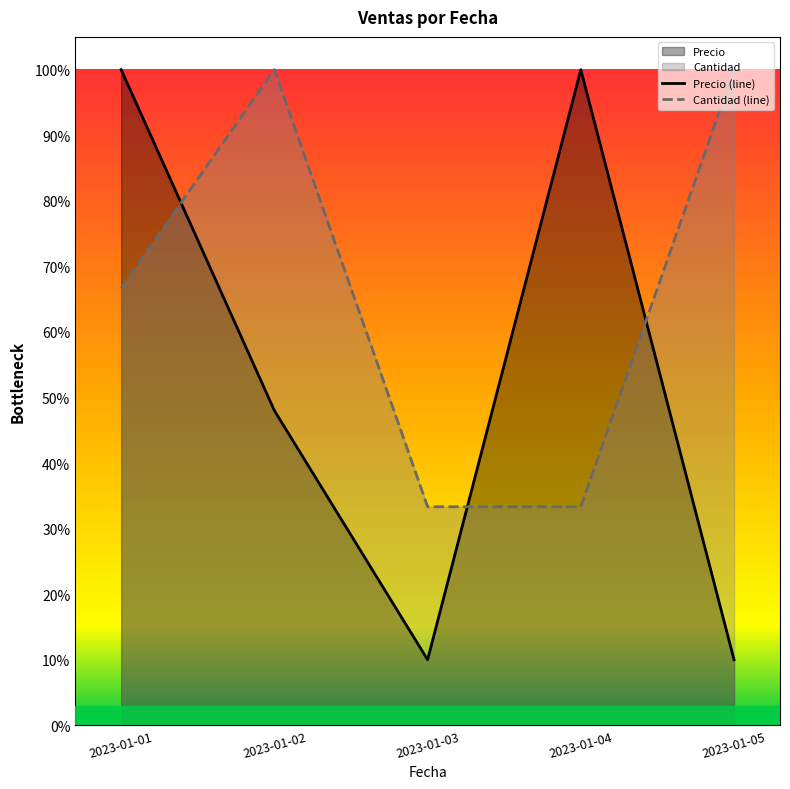

Is the value of Precio at 2023-01-02 greater than the value of Cantidad at 2023-01-01?

No